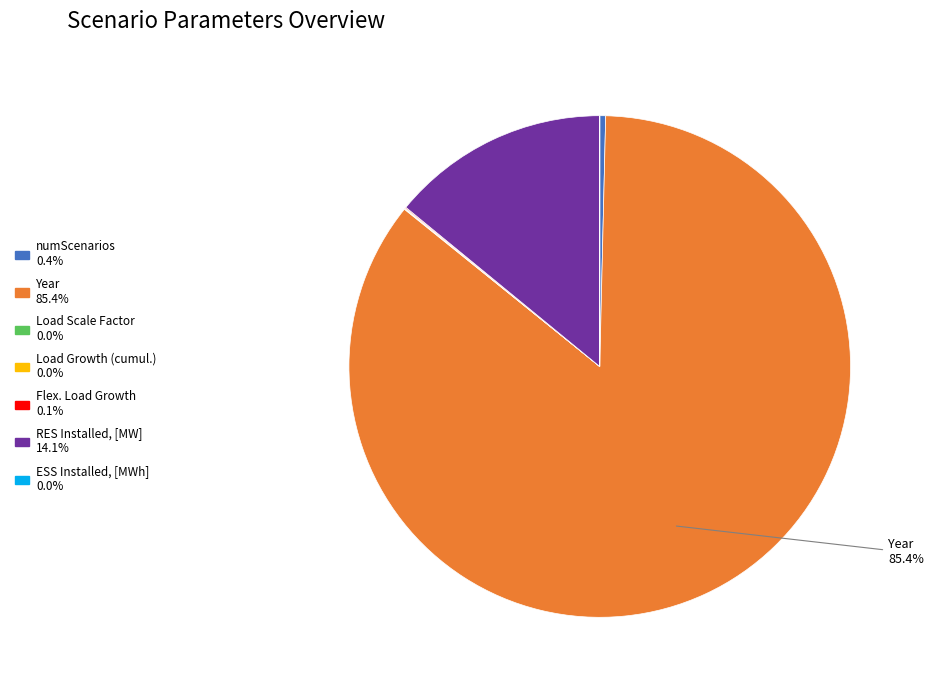

Which slice is the largest?

Year